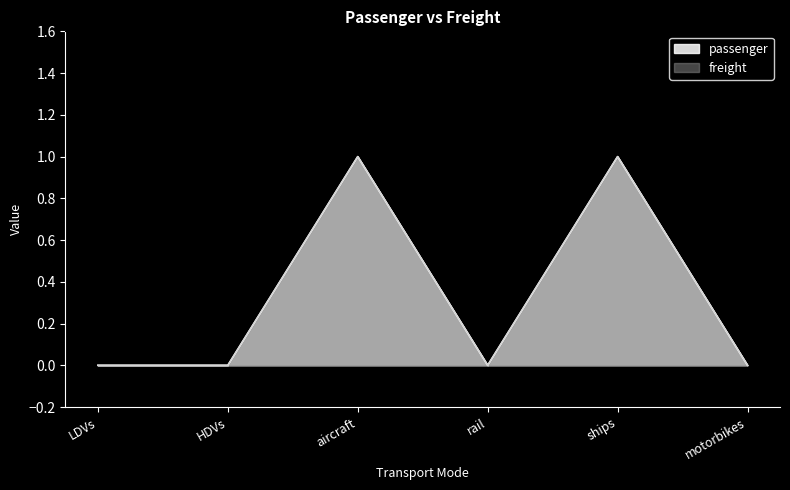

True or false: freight and passenger intersect in this chart.

False